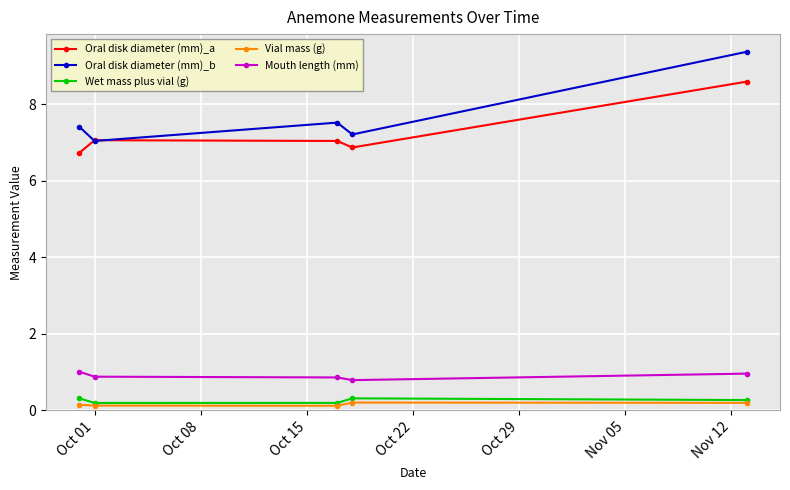

How many interior local valleys does the Oral disk diameter (mm)_b series have?

2